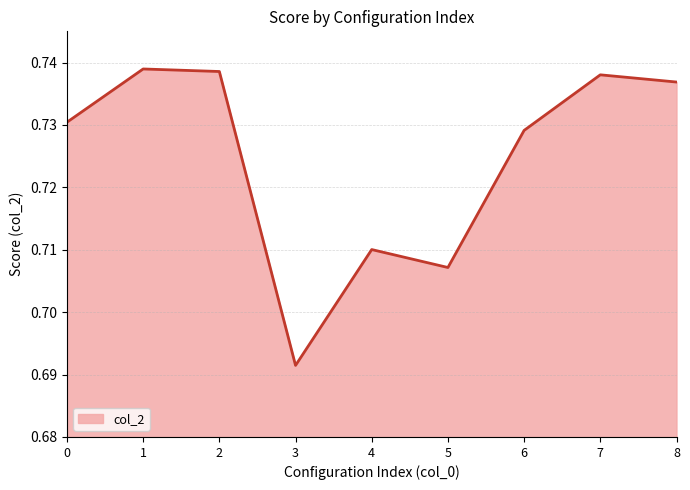

At which label is the value closest to 0?

3